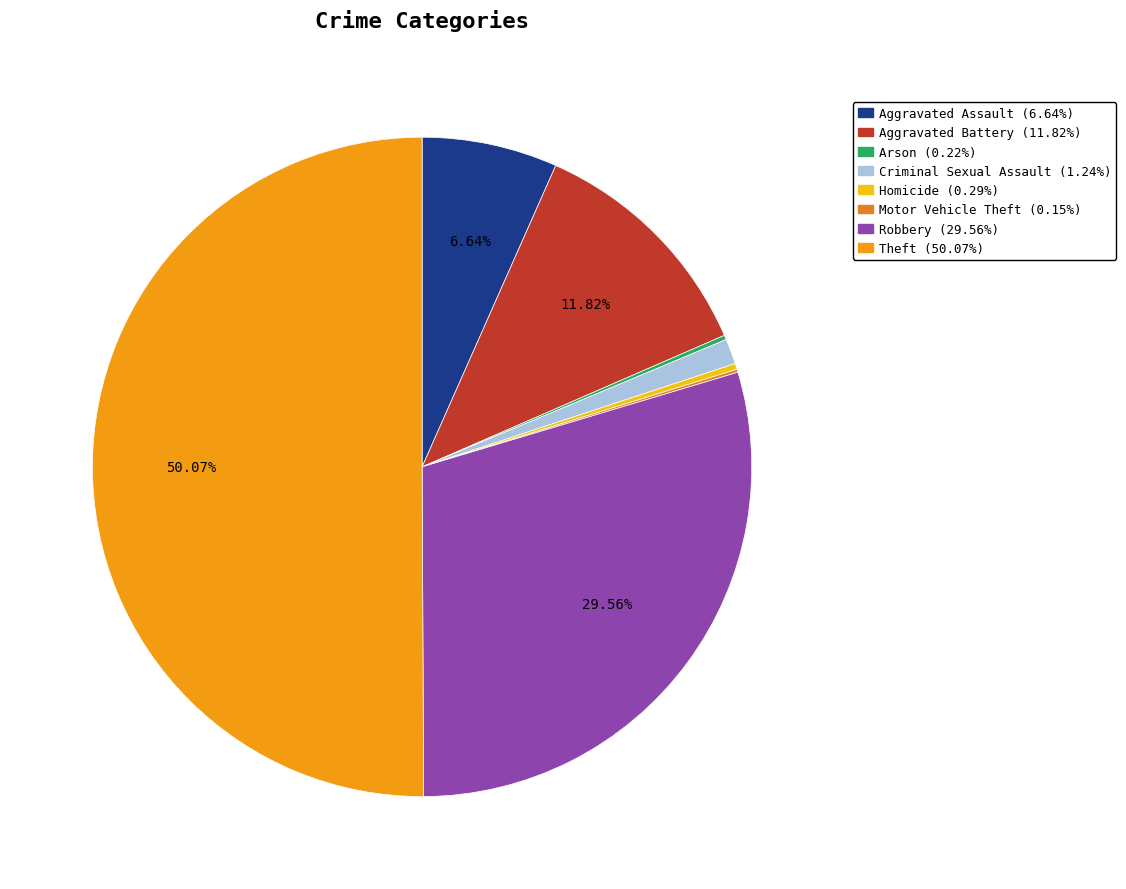

What is the smallest slice in the pie chart?

Motor Vehicle Theft